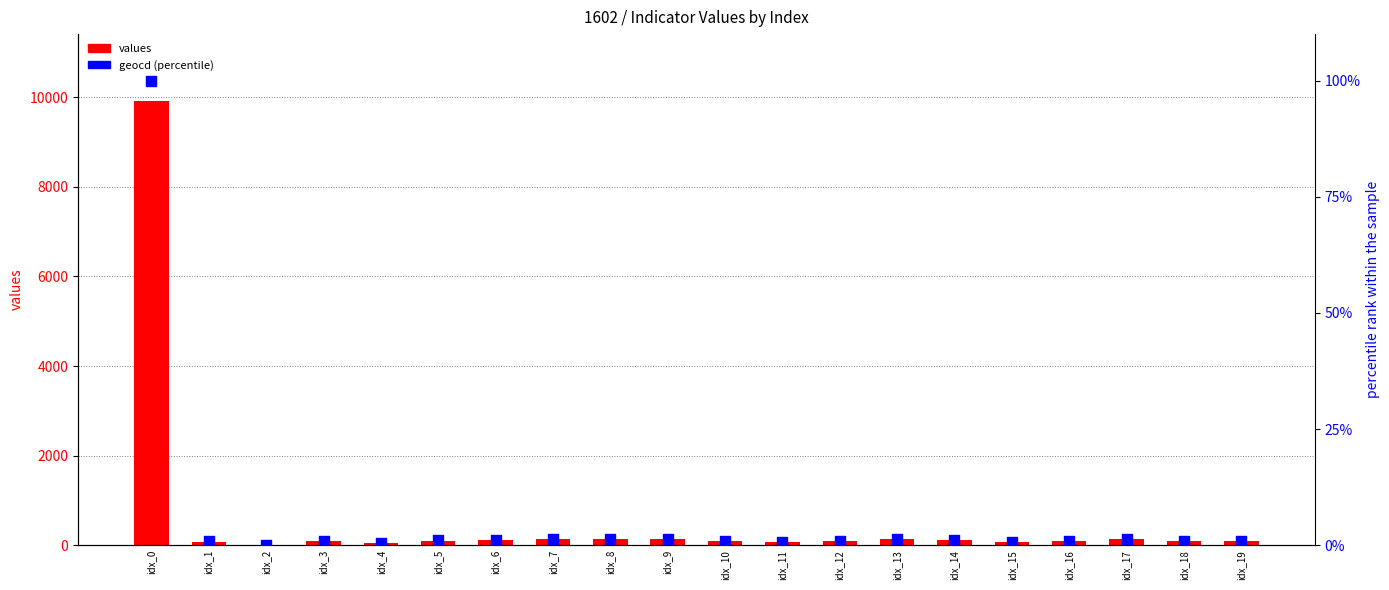

Is the value of geocd (percentile) at idx_7 greater than the value of values at idx_15?

No